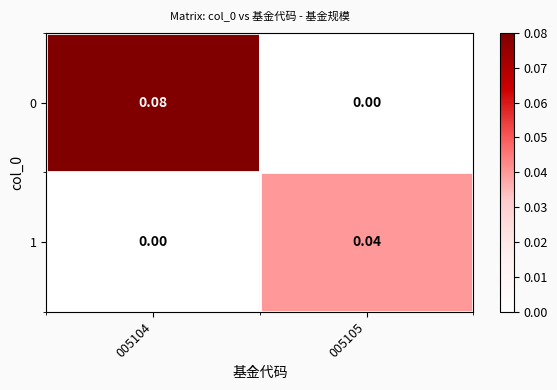

Is the value of 0 at 005105 greater than the value of 1 at 005105?

No